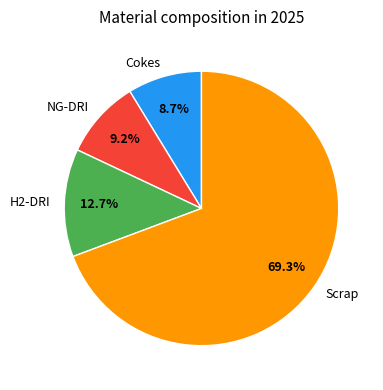

Which has a higher value, NG-DRI or H2-DRI?

H2-DRI